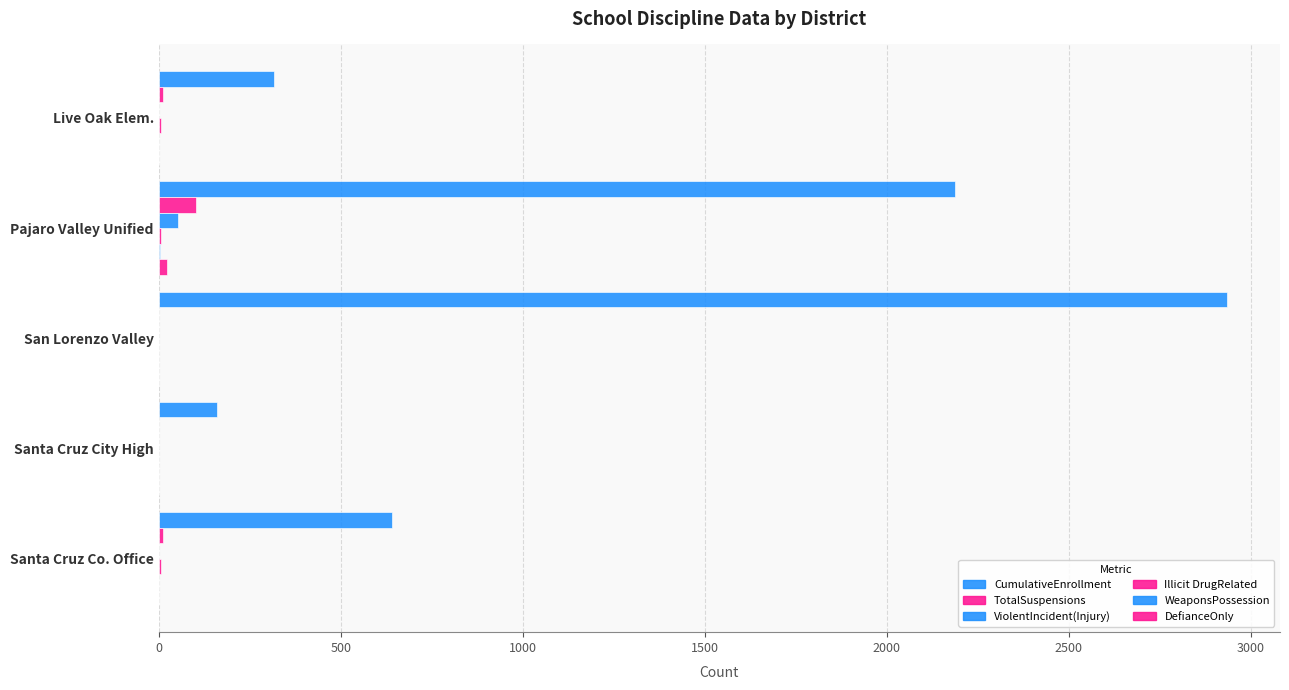

List the series in order of their peak value, lowest first.

WeaponsPossession, Illicit DrugRelated, DefianceOnly, ViolentIncident(Injury), TotalSuspensions, CumulativeEnrollment